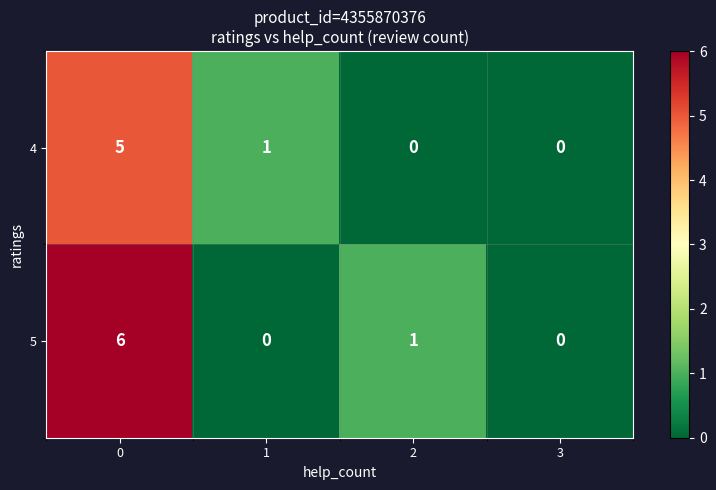

Is it true that 4 equals 5 at 0?

True